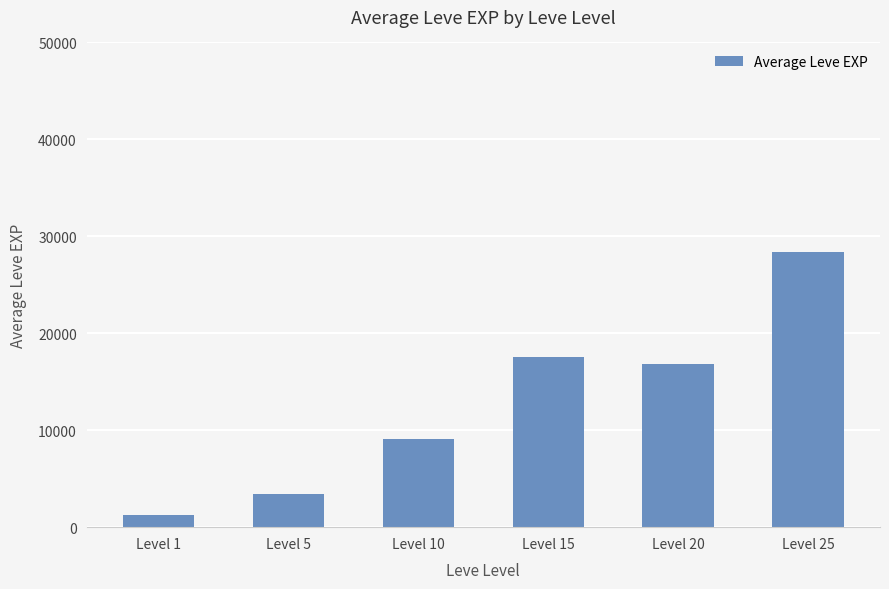

List the labels in order of value, smallest first.

Level 1, Level 5, Level 10, Level 20, Level 15, Level 25